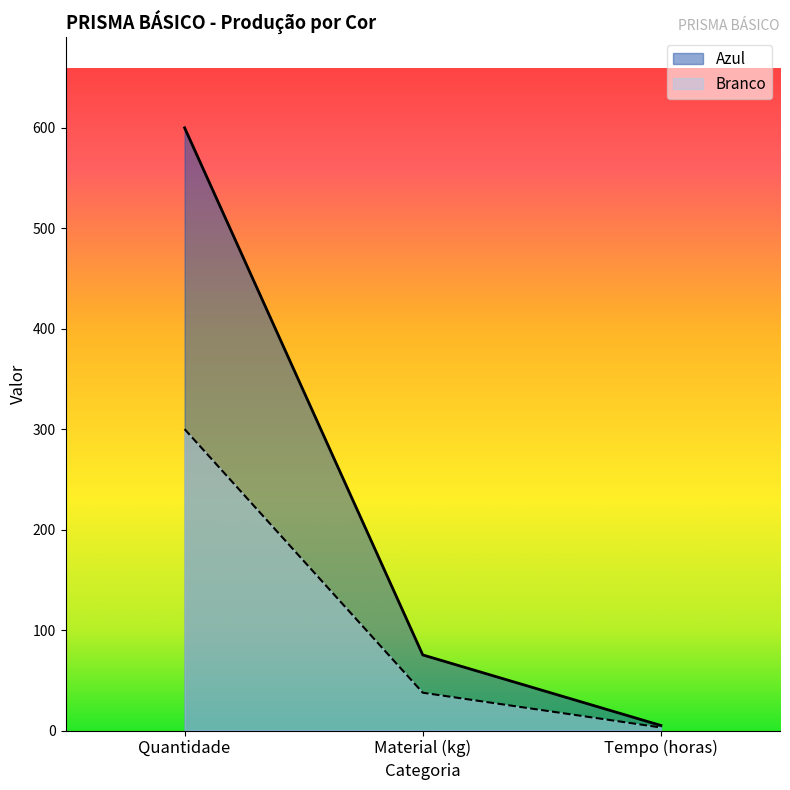

Which category has the lowest value across all series?

Tempo (horas)